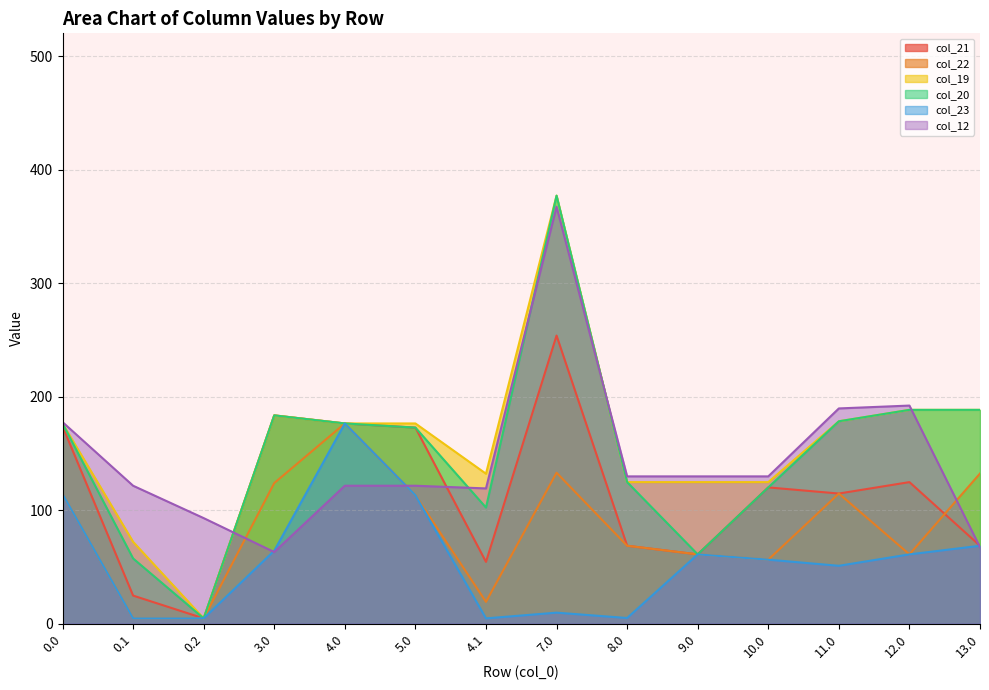

How many interior local valleys does the col_22 series have?

3